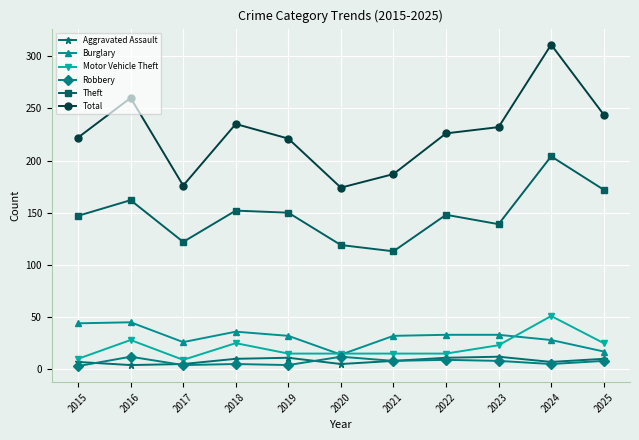

Does the chart have visible grid lines?

Yes